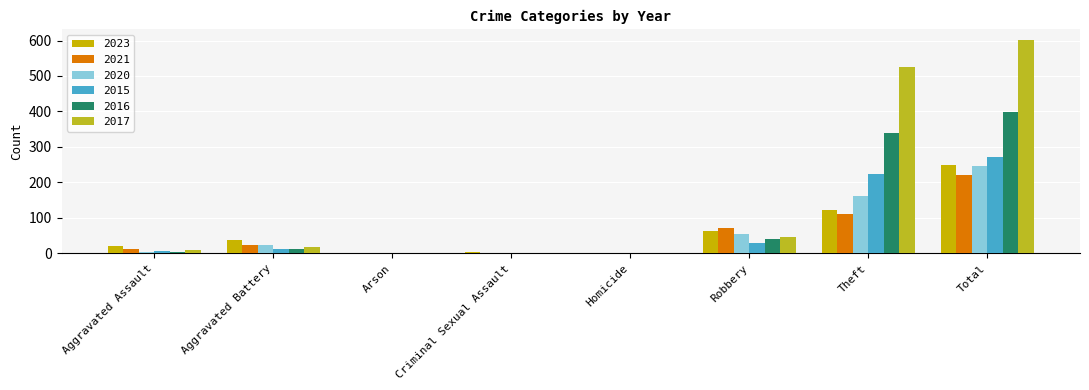

What is the difference between the 2016 values at Total and Robbery?

357